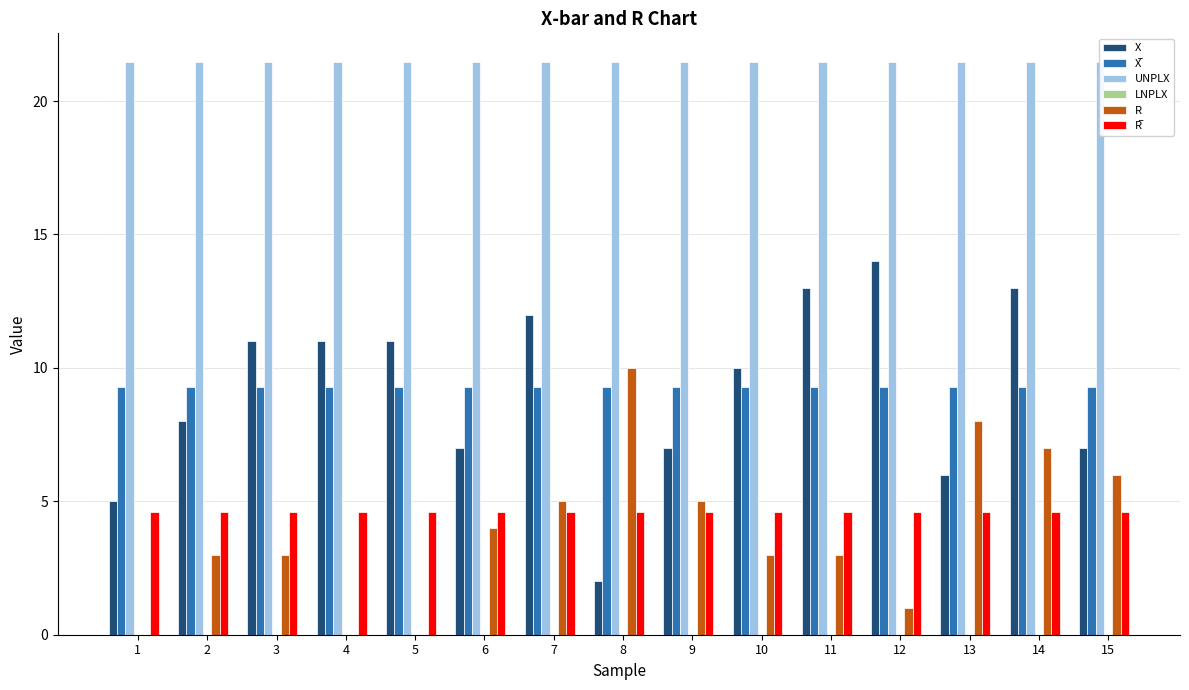

Where is X̅ nearest to the value 9?

1